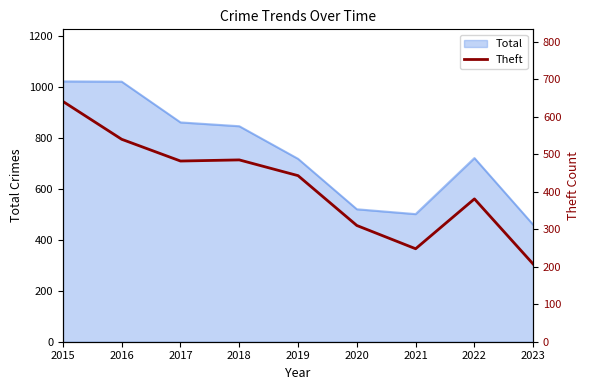

Where does the data first go above 443?

2015